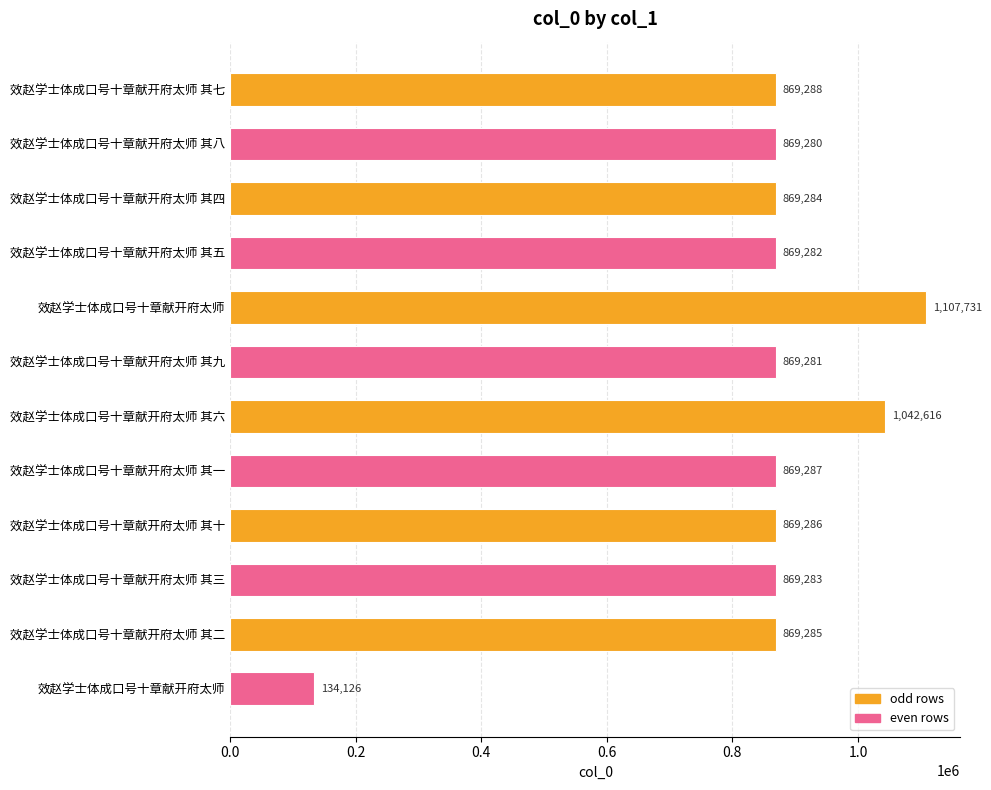

Does the chart contain stacked bars?

No